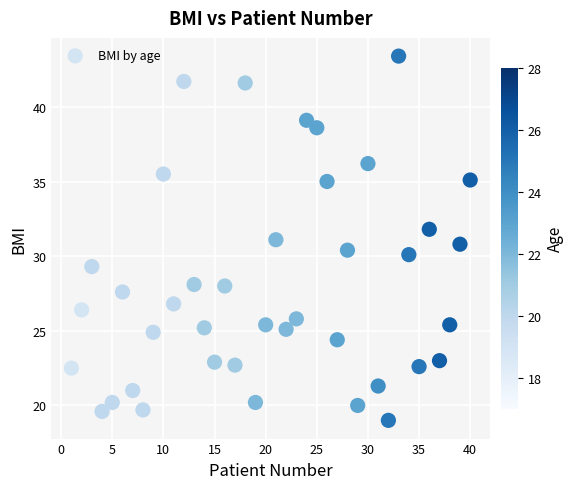

What is the range of Y values (max minus min)?

24.4